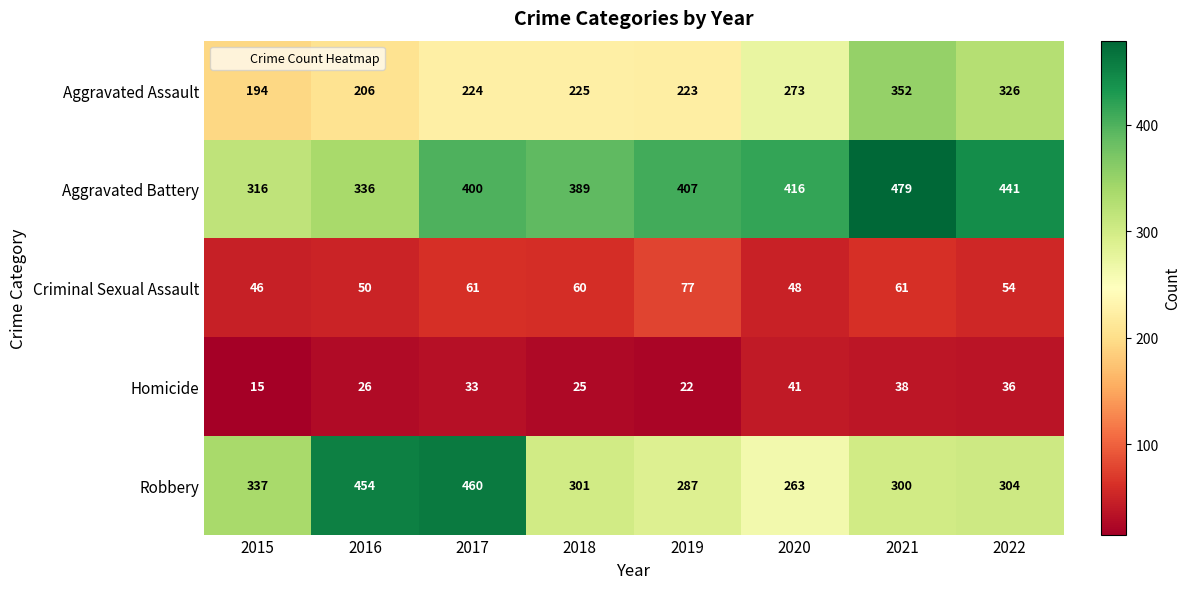

What is the smallest value displayed?

15